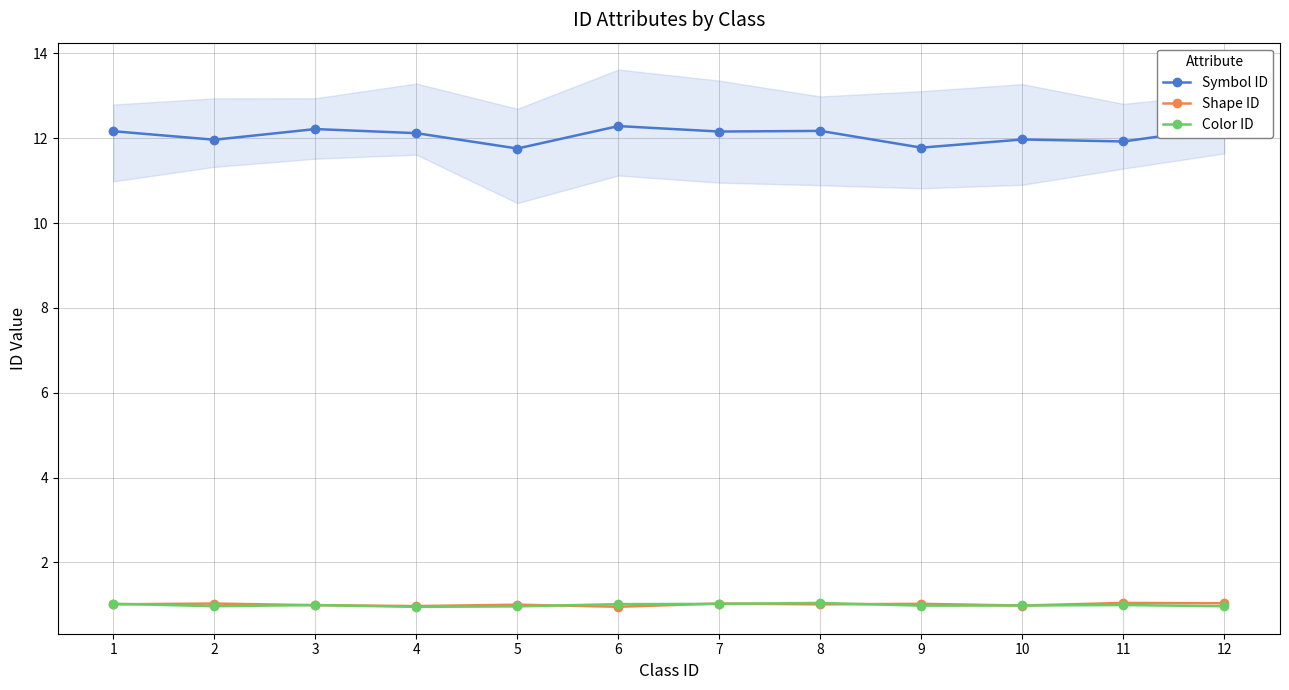

Reading left to right, list all the values displayed in this chart.

Symbol ID: 1=12.2	2=12.0	3=12.2	4=12.1	5=11.8	6=12.3	7=12.2	8=12.2	9=11.8	10=12.0	11=11.9	12=12.3
Shape ID: 1=1.0	2=1.0	3=1.0	4=1.0	5=1.0	6=1.0	7=1.0	8=1.0	9=1.0	10=1.0	11=1.0	12=1.0
Color ID: 1=1.0	2=1.0	3=1.0	4=1.0	5=1.0	6=1.0	7=1.0	8=1.0	9=1.0	10=1.0	11=1.0	12=1.0